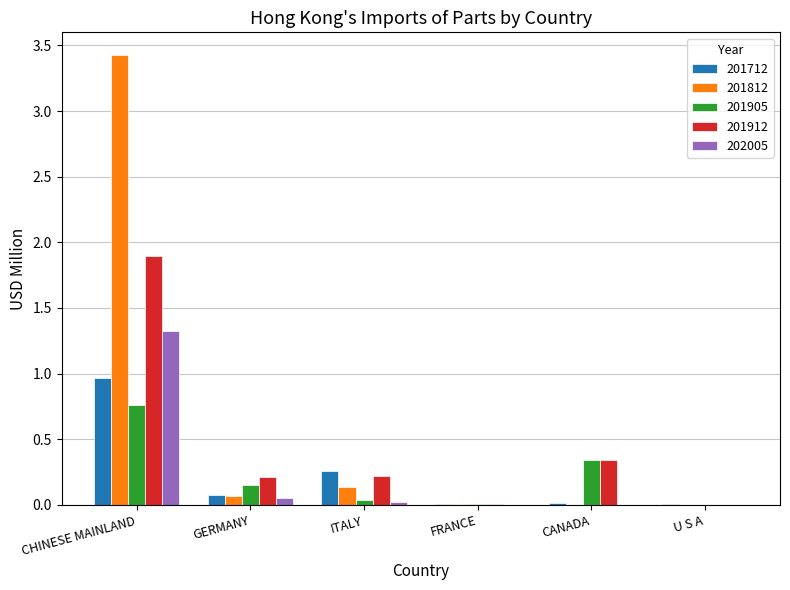

Does the chart contain stacked bars?

No